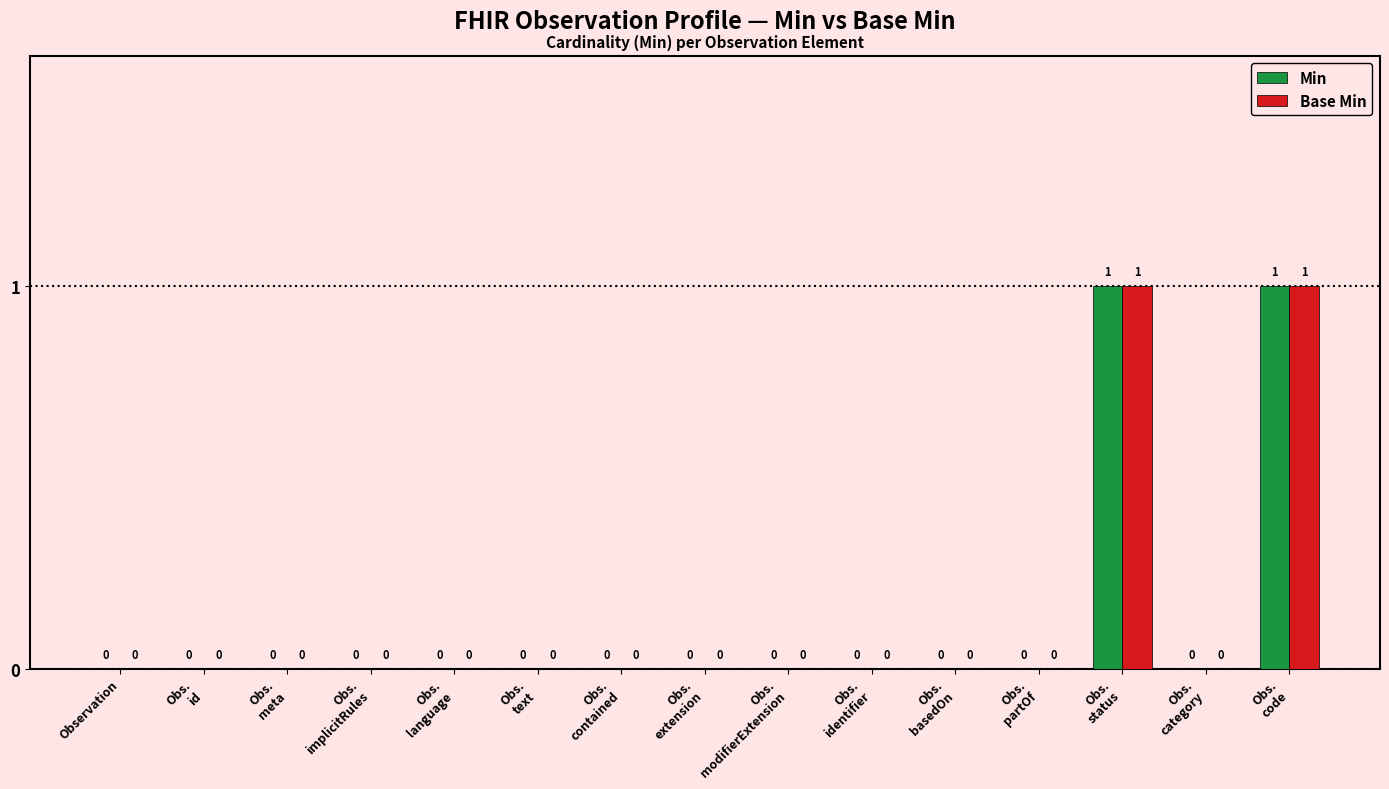

What are all the series names shown in the legend?

Min, Base Min